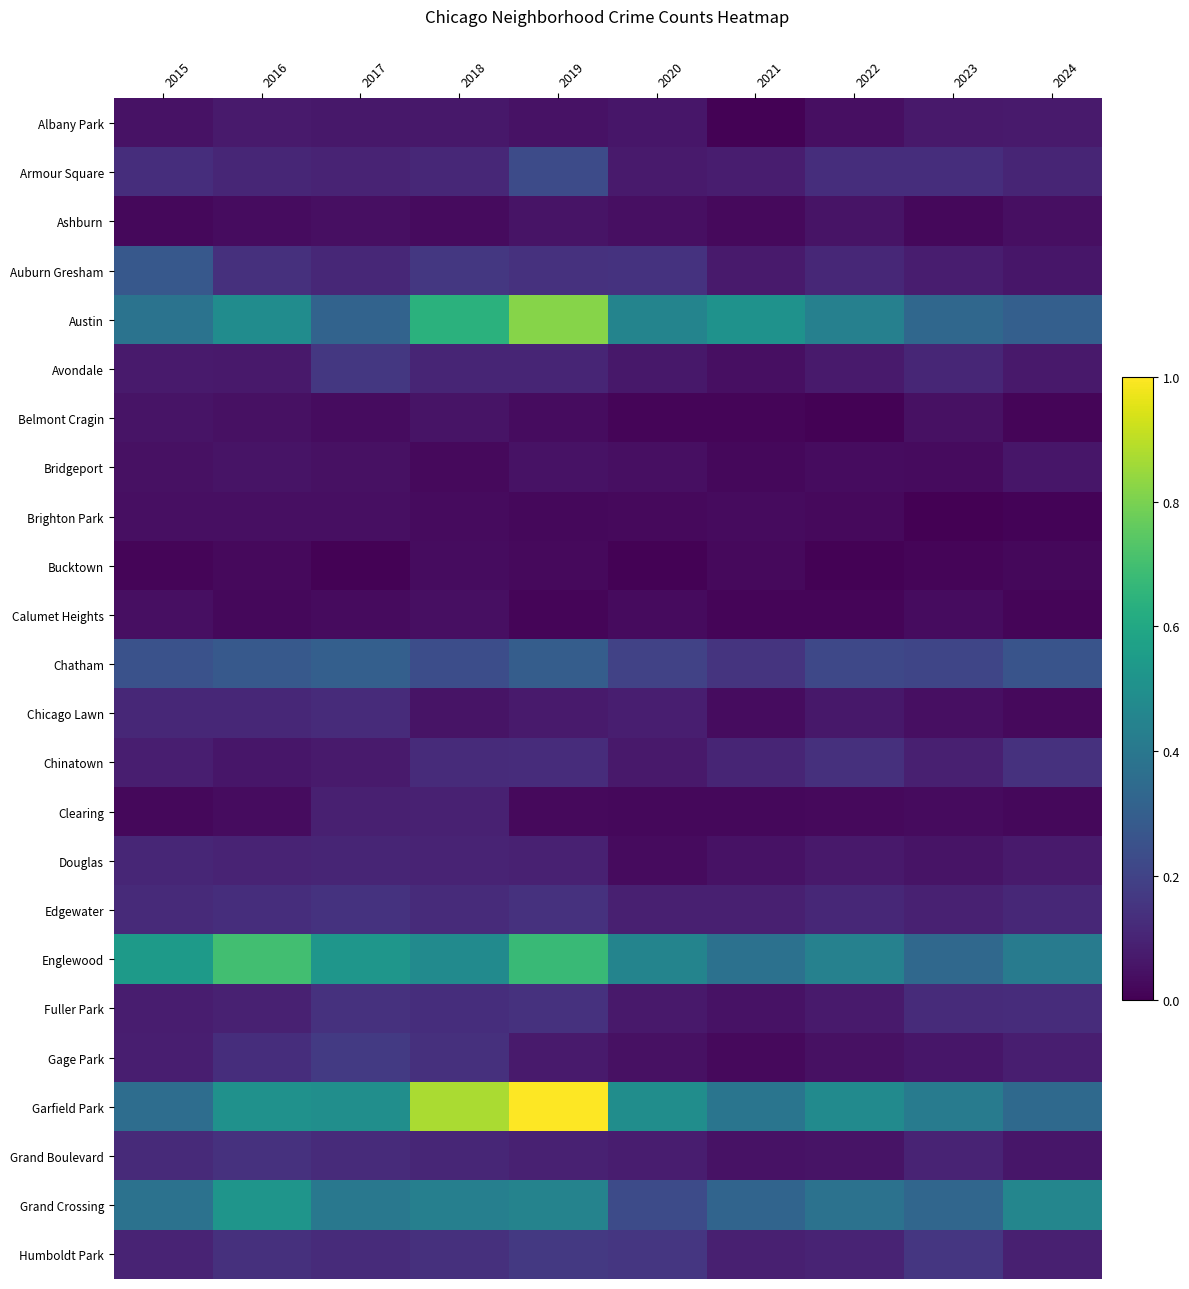

Which label corresponds to the smallest value in the chart?

2023